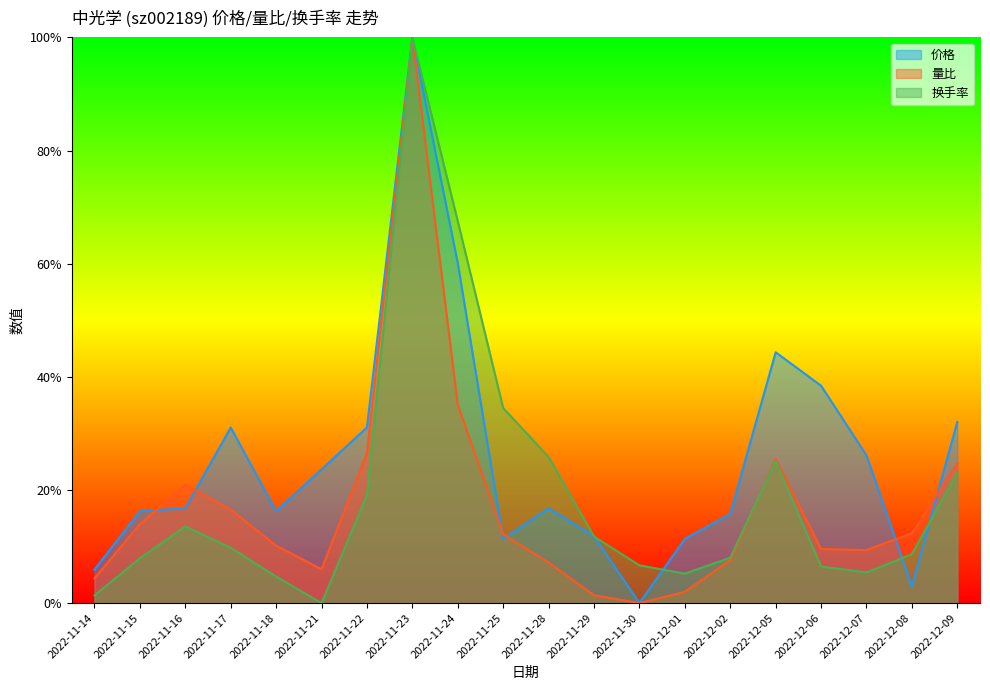

How many values in the 换手率 series exceed 0?

19